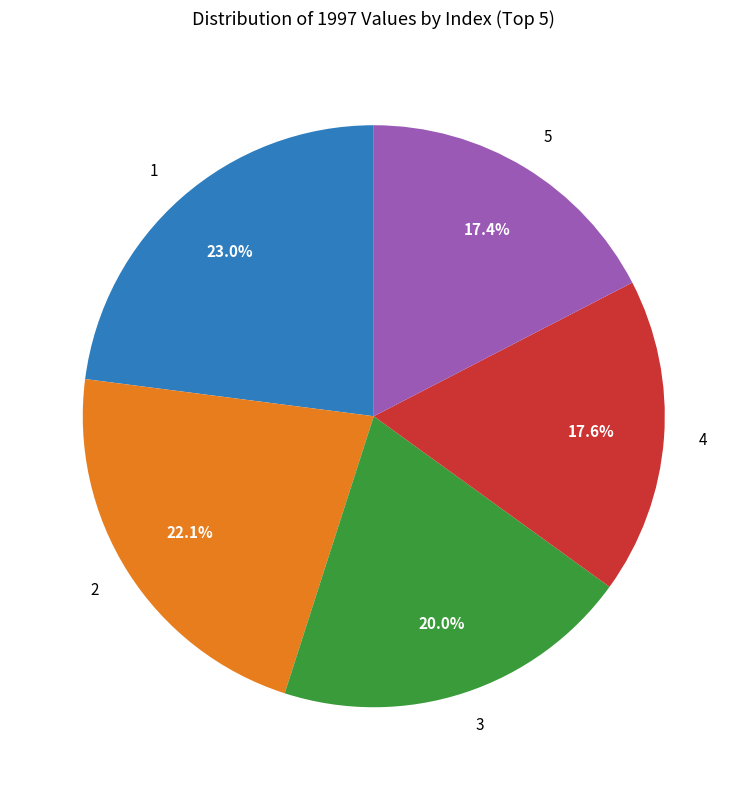

Is there a majority slice in this chart?

No